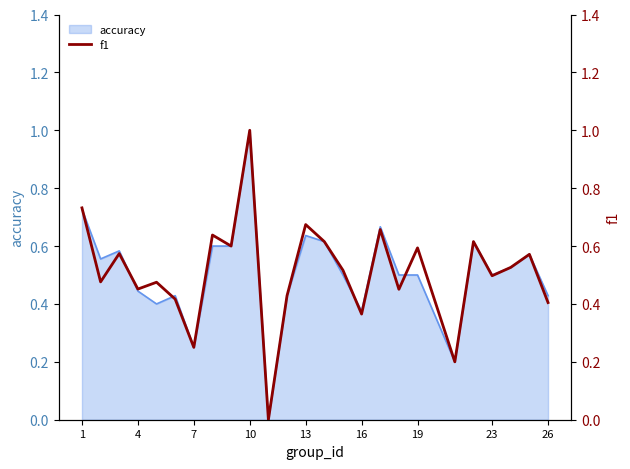

Is it true that accuracy equals 0.2 at 23?

False